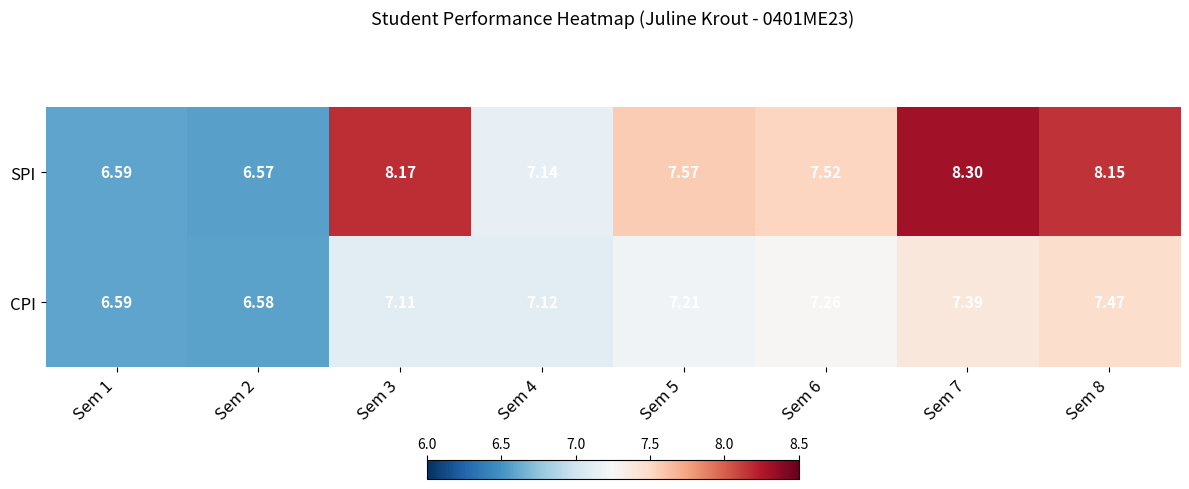

At Sem 5, list the series in order from largest to smallest.

SPI, CPI